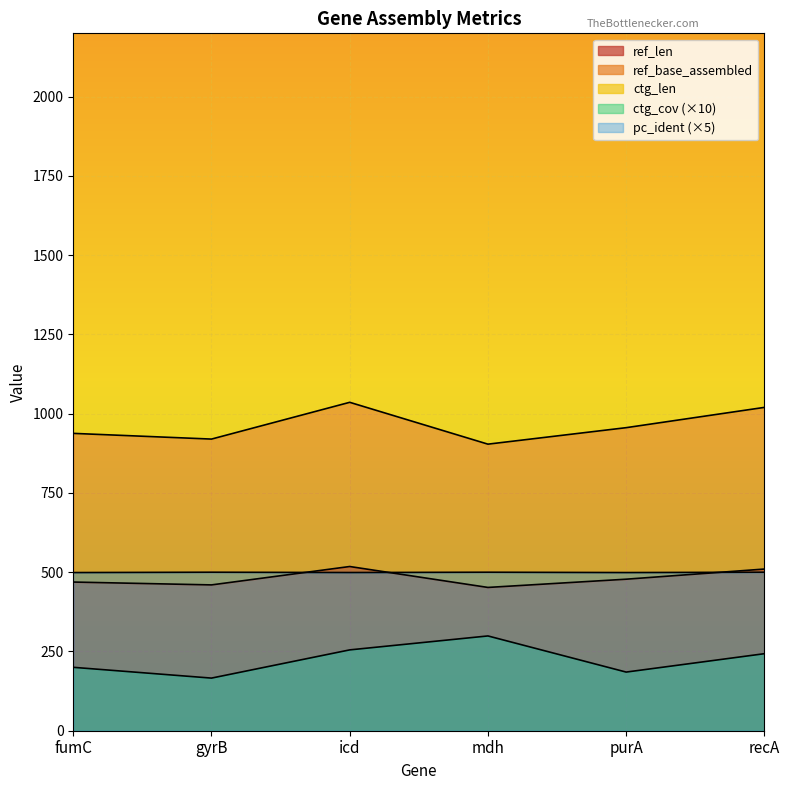

List the labels in order of ctg_cov value, largest first.

mdh, icd, recA, fumC, purA, gyrB